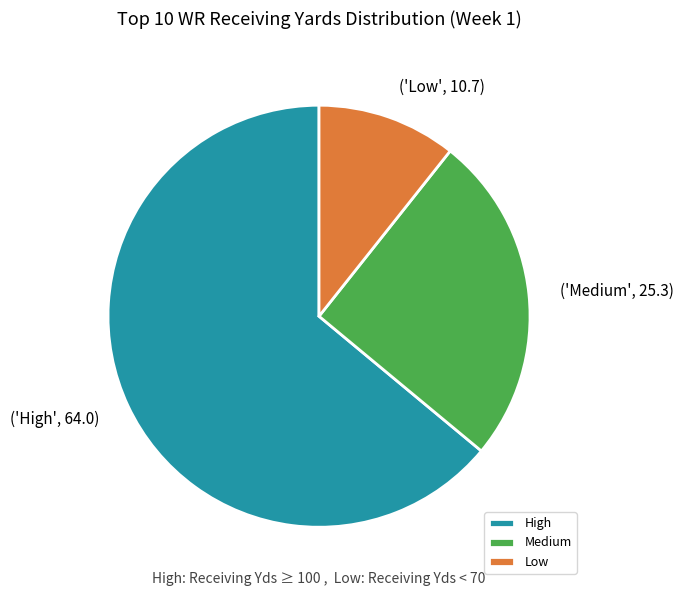

Do Medium and High together represent more than half of the pie?

Yes